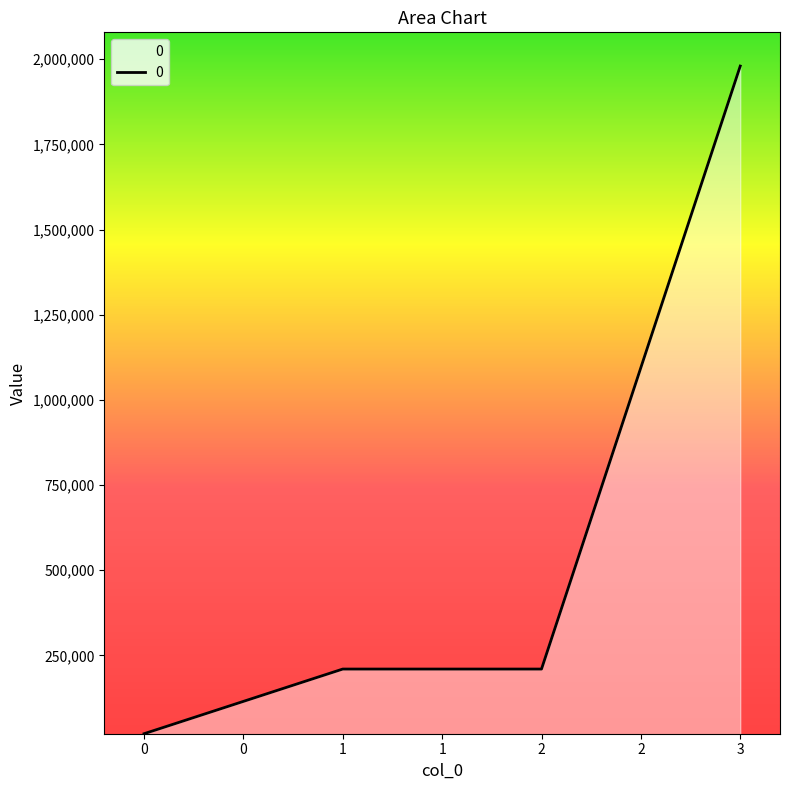

Is it true that the value at 0 is 20160?

True